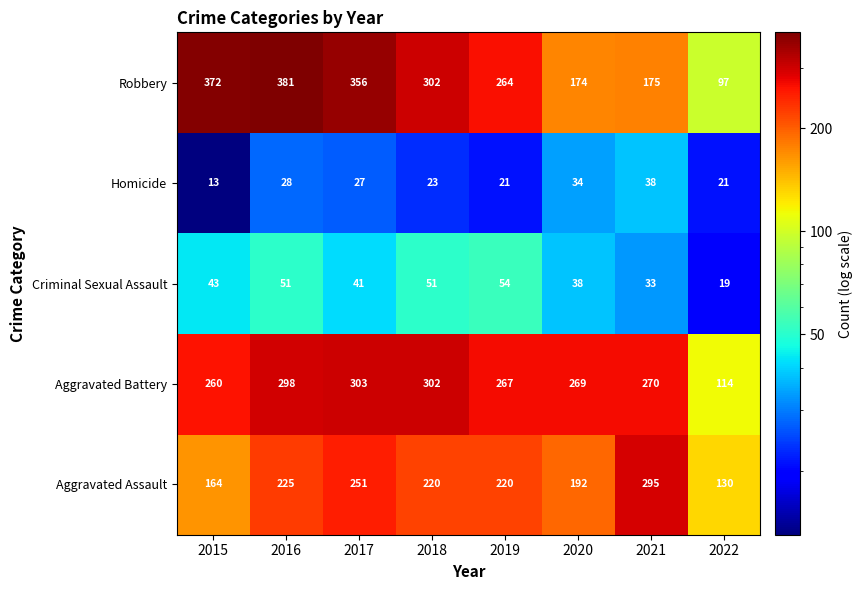

What is the difference between the Criminal Sexual Assault values at 2018 and 2017?

10